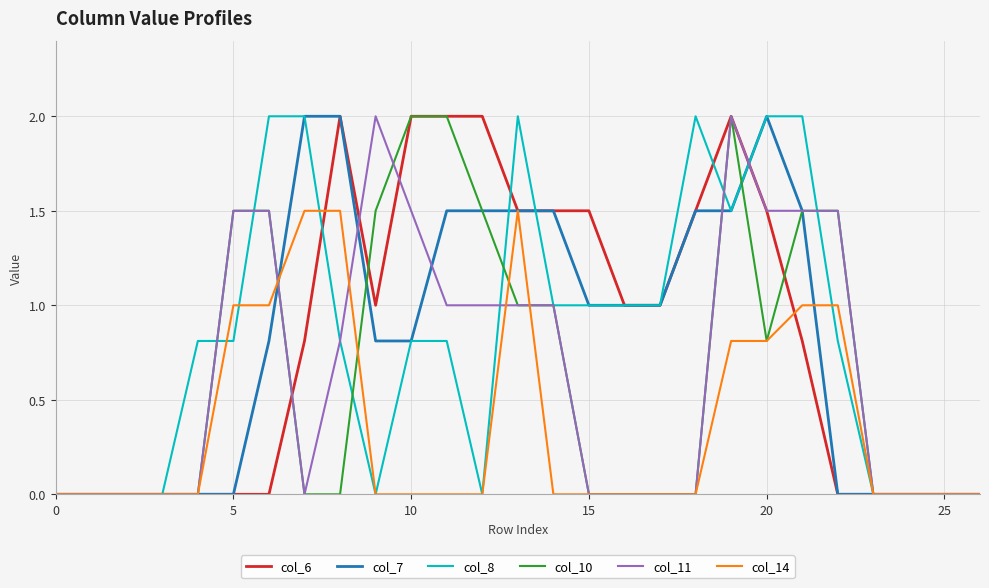

What is the greatest value displayed?

2.0